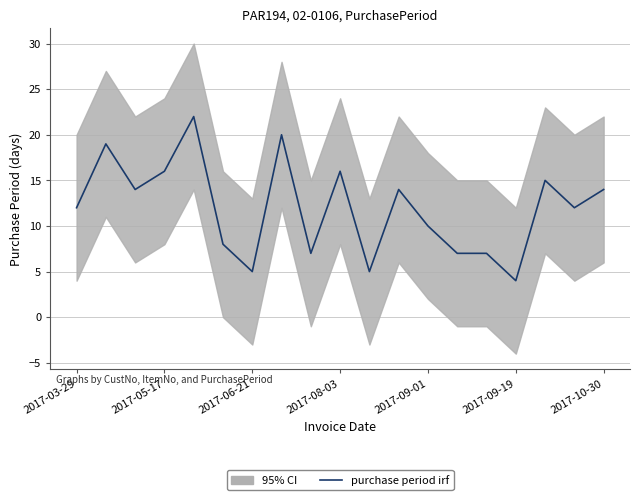

How many interior local valleys (lower than both neighbors) does the data have?

6